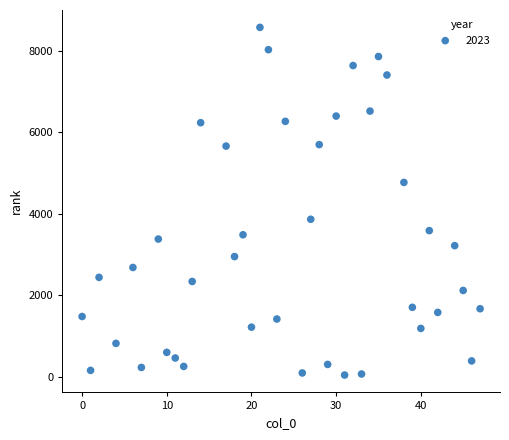

What is the range of Y values (max minus min)?

8517